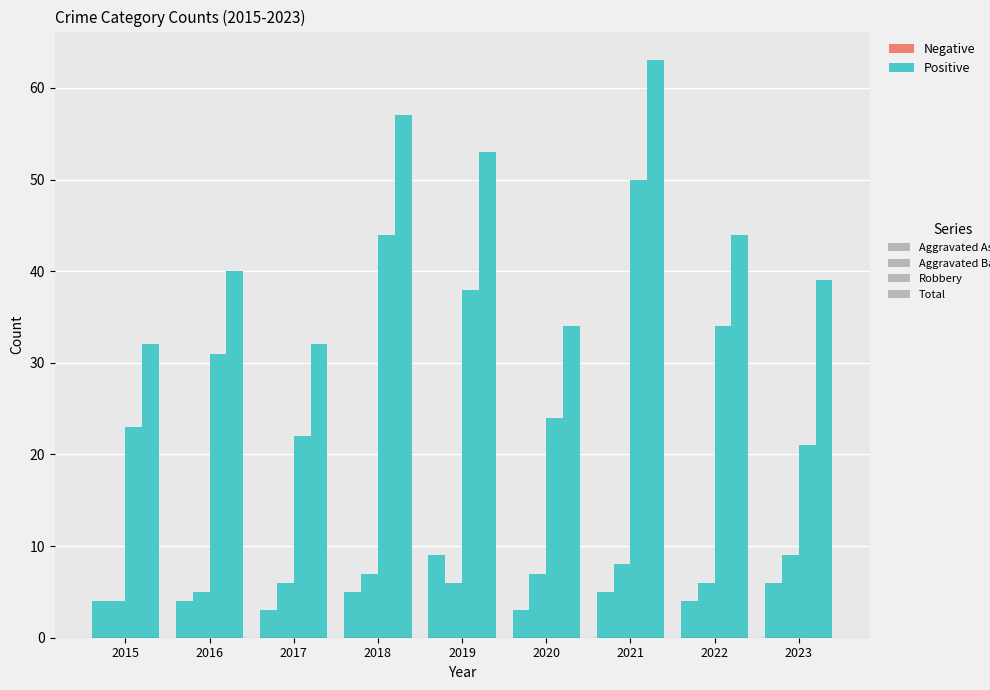

How many series are shown in this chart?

4